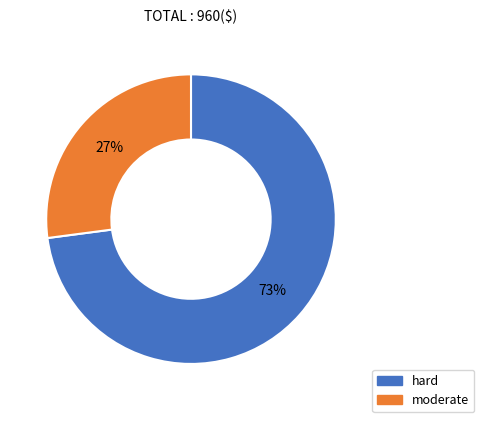

Rank the categories by value from highest to lowest.

hard, moderate